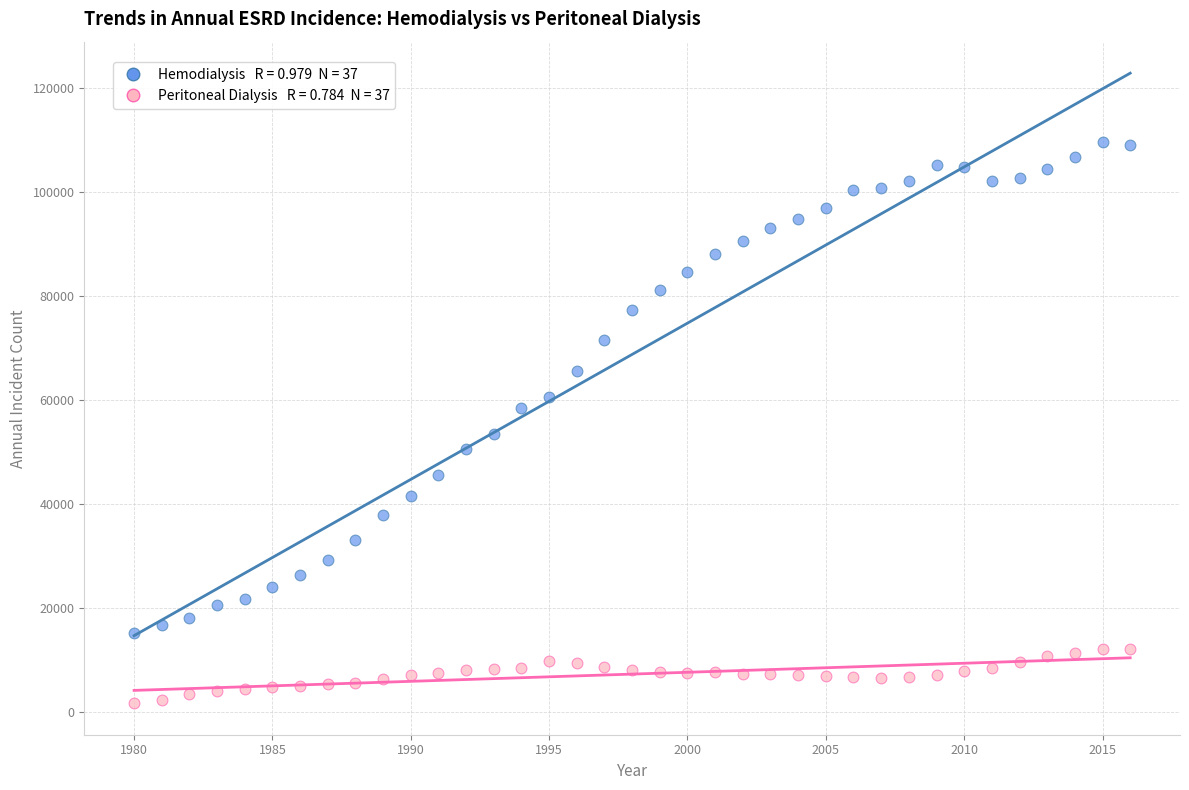

Across all data points, what is the range of Y values (max minus min)?

107818